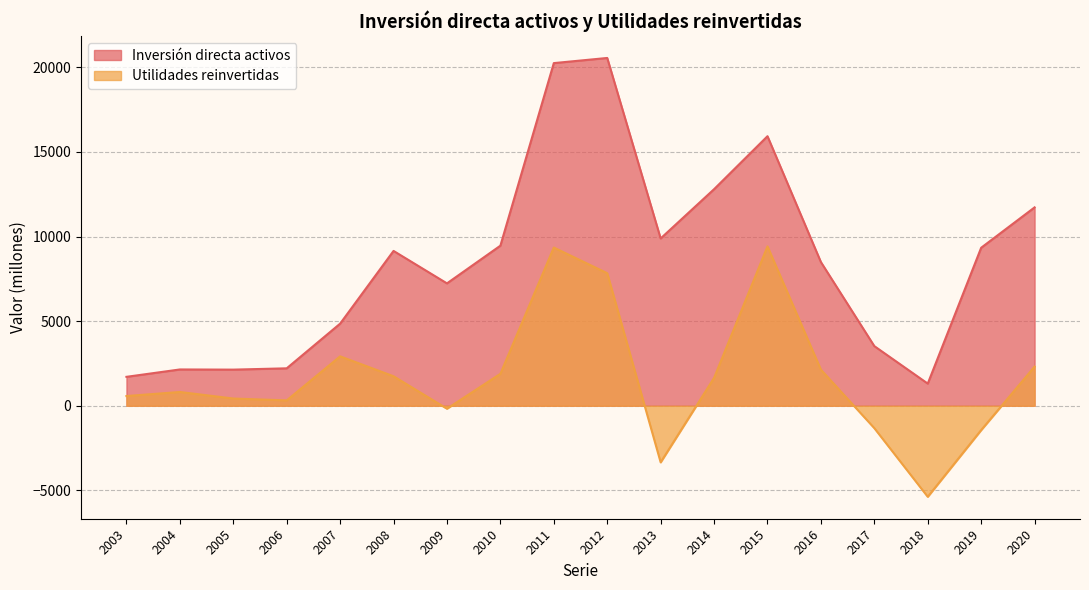

At which category does Utilidades reinvertidas reach its first local valley?

2006